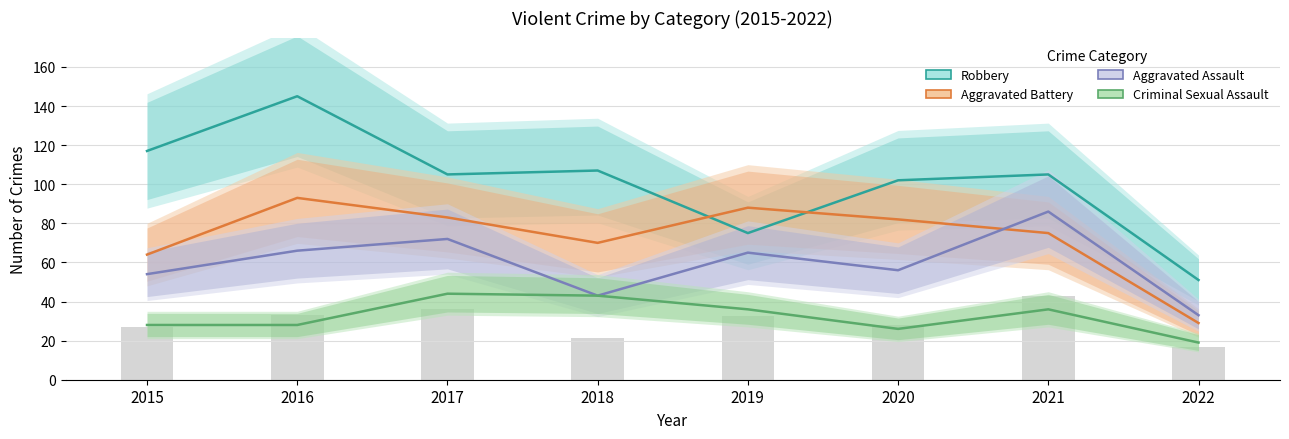

Where is Aggravated Battery nearest to the value 61?

2015